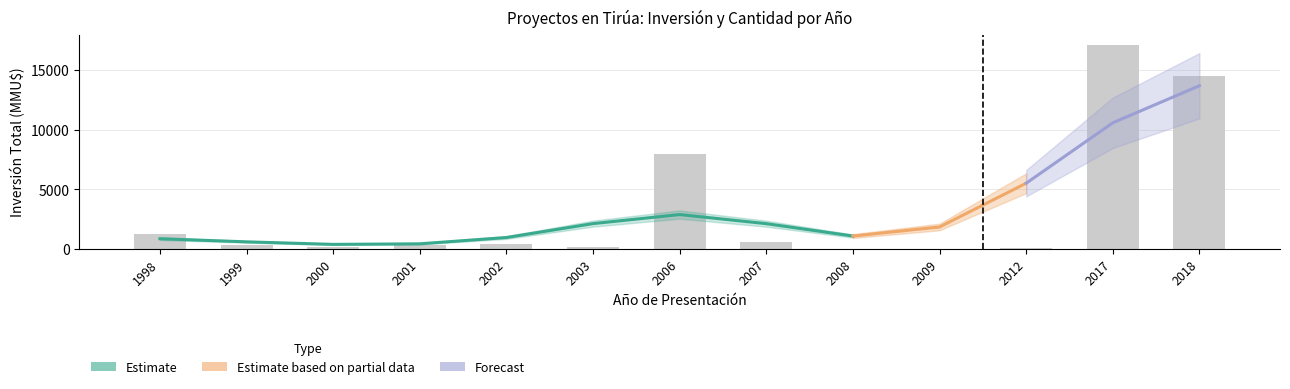

Which has a higher value, 2001 or 2006?

2006